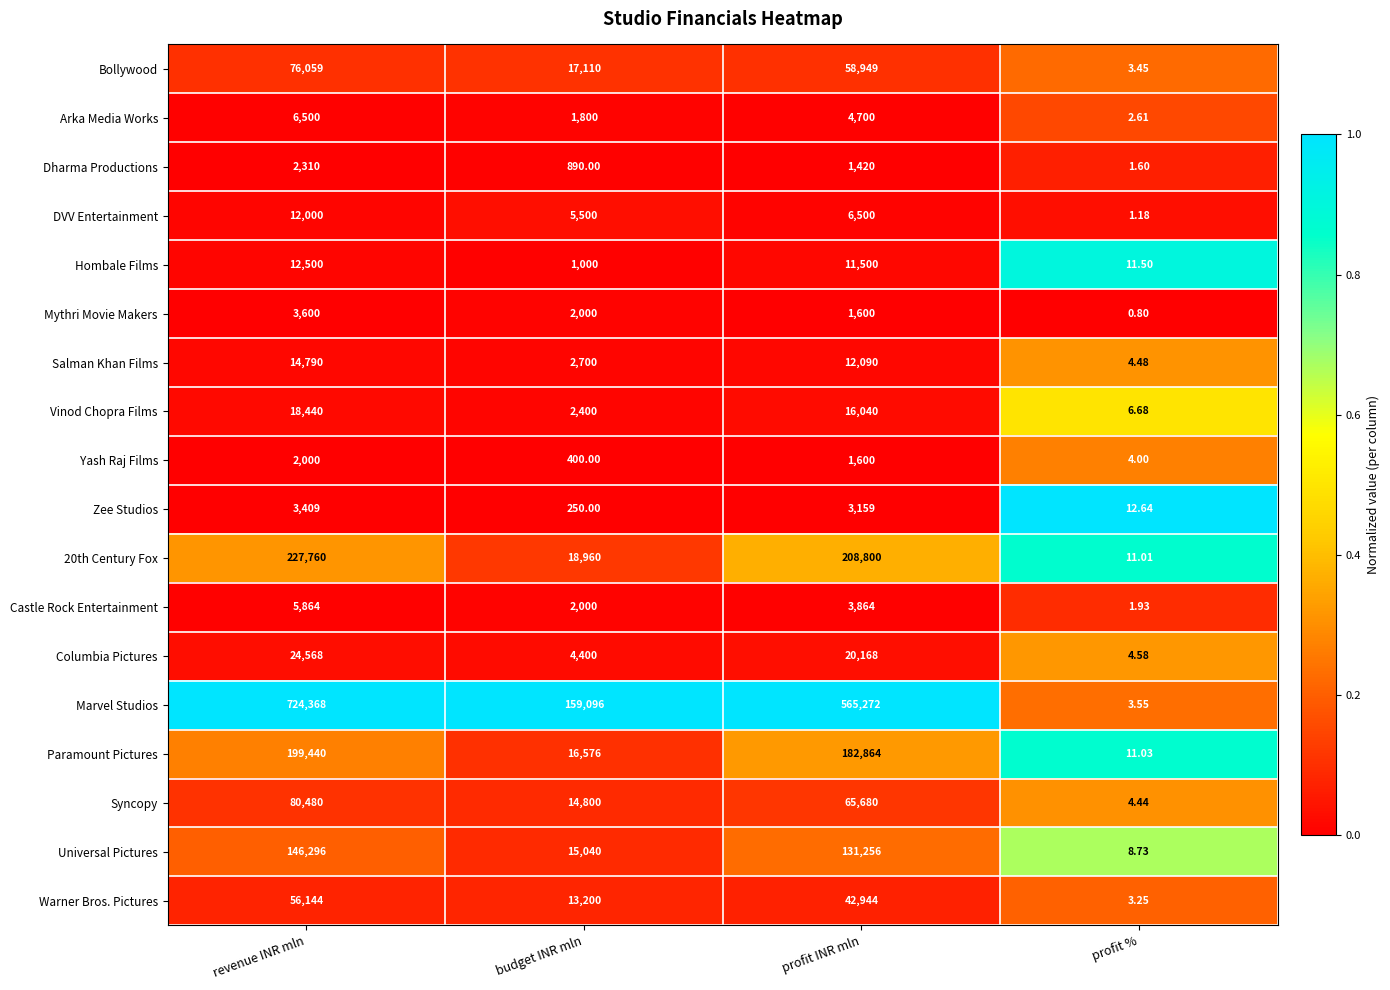

Which series has the widest spread of values?

Marvel Studios